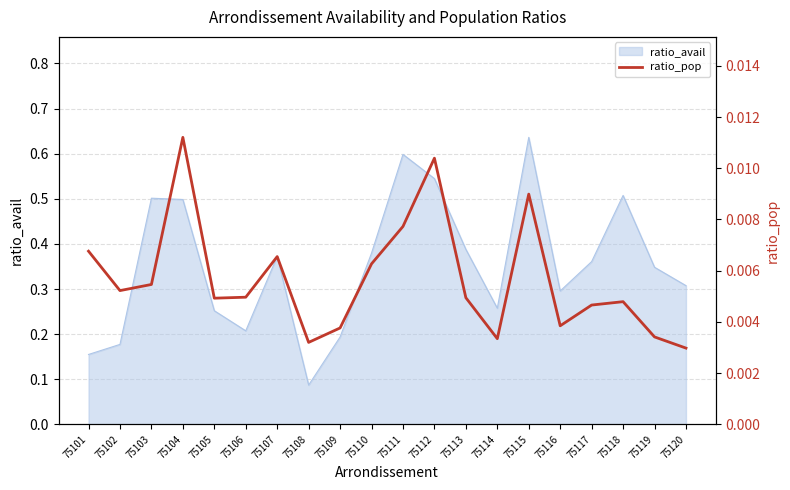

The value at 75117 is 0.0. True or false?

True